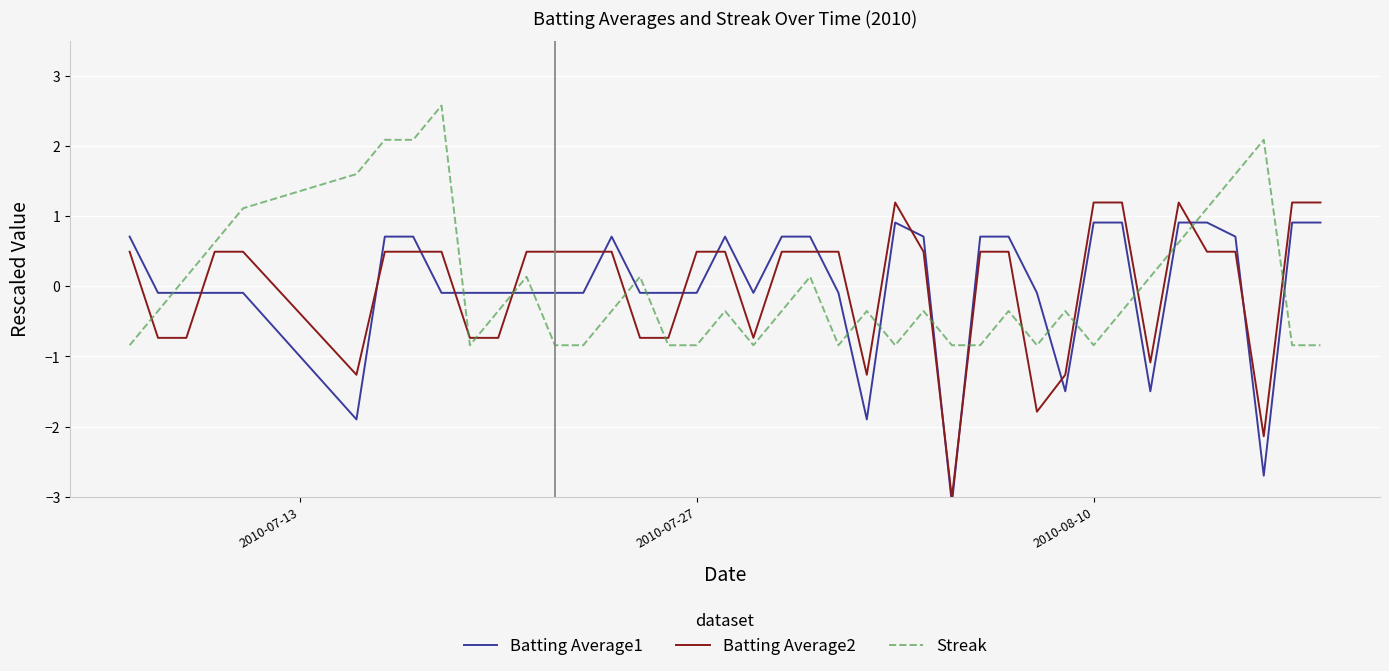

Which series has the largest total across all categories?

Batting Average1